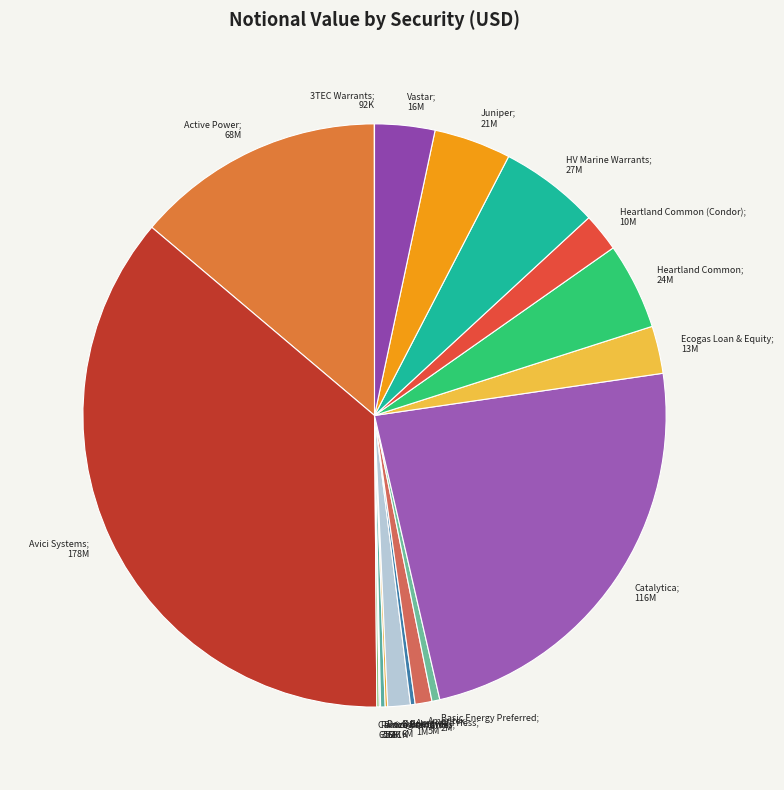

Count the number of slices in the pie.

18